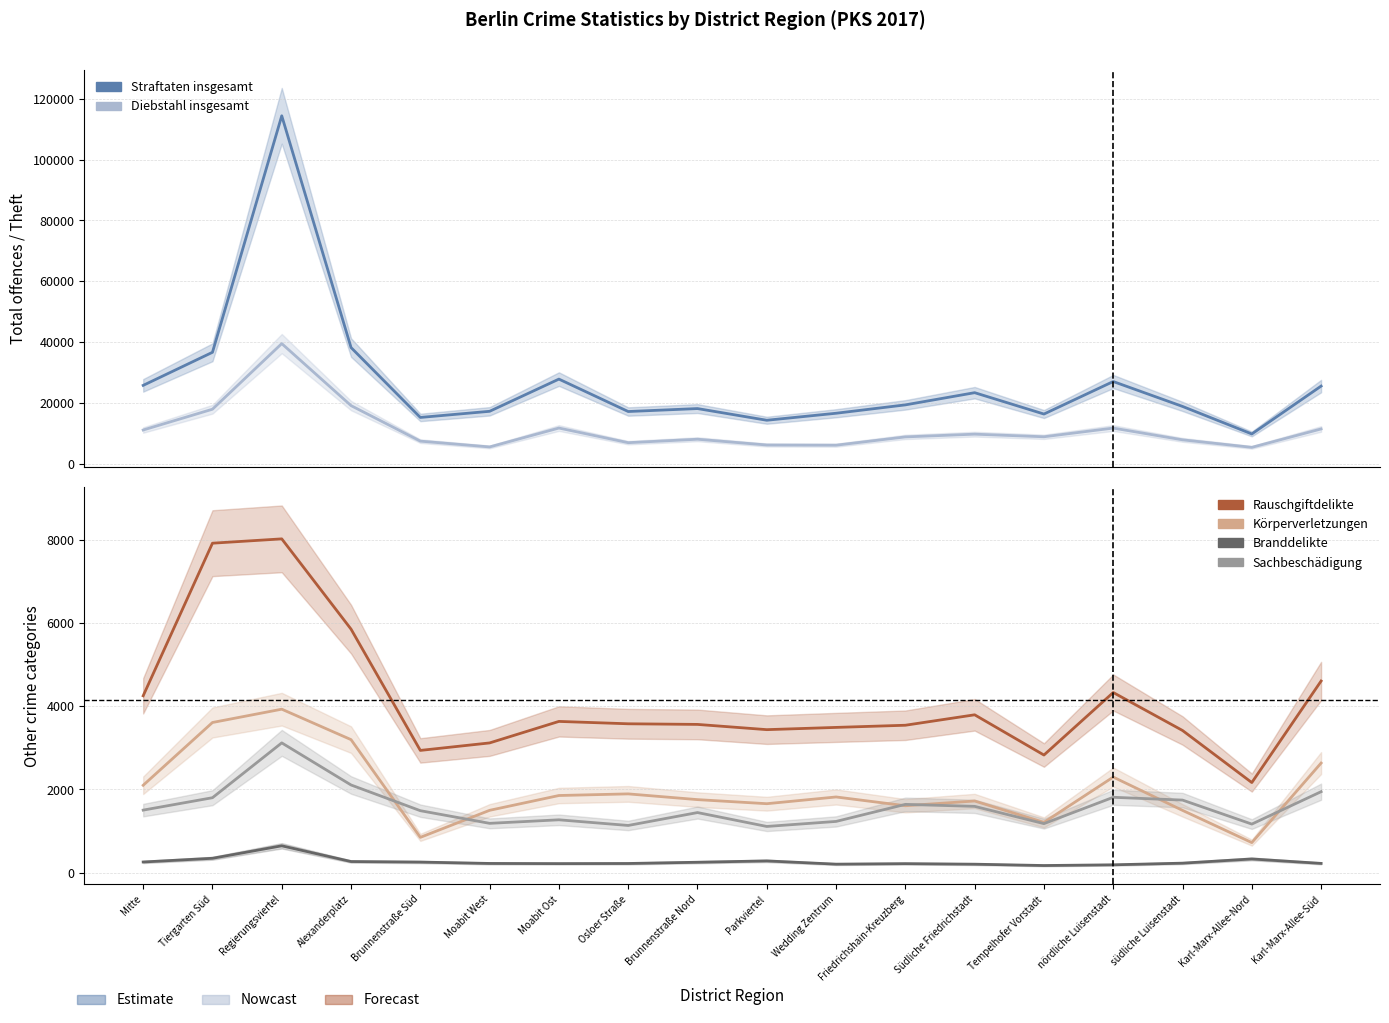

The value of Rauschgiftdelikte at Brunnenstraße Nord is 3564. True or false?

True